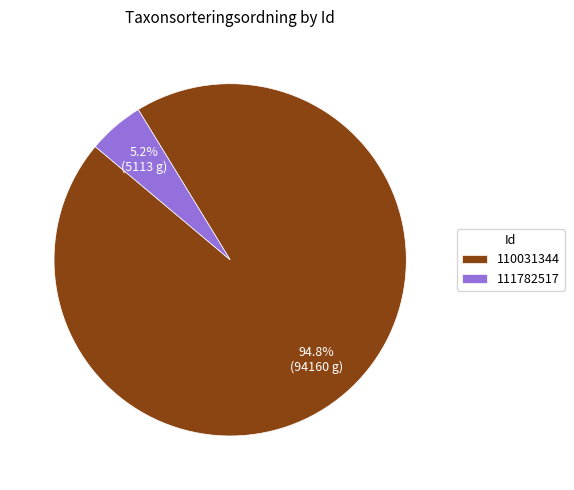

Is 110031344 the majority of the pie?

Yes